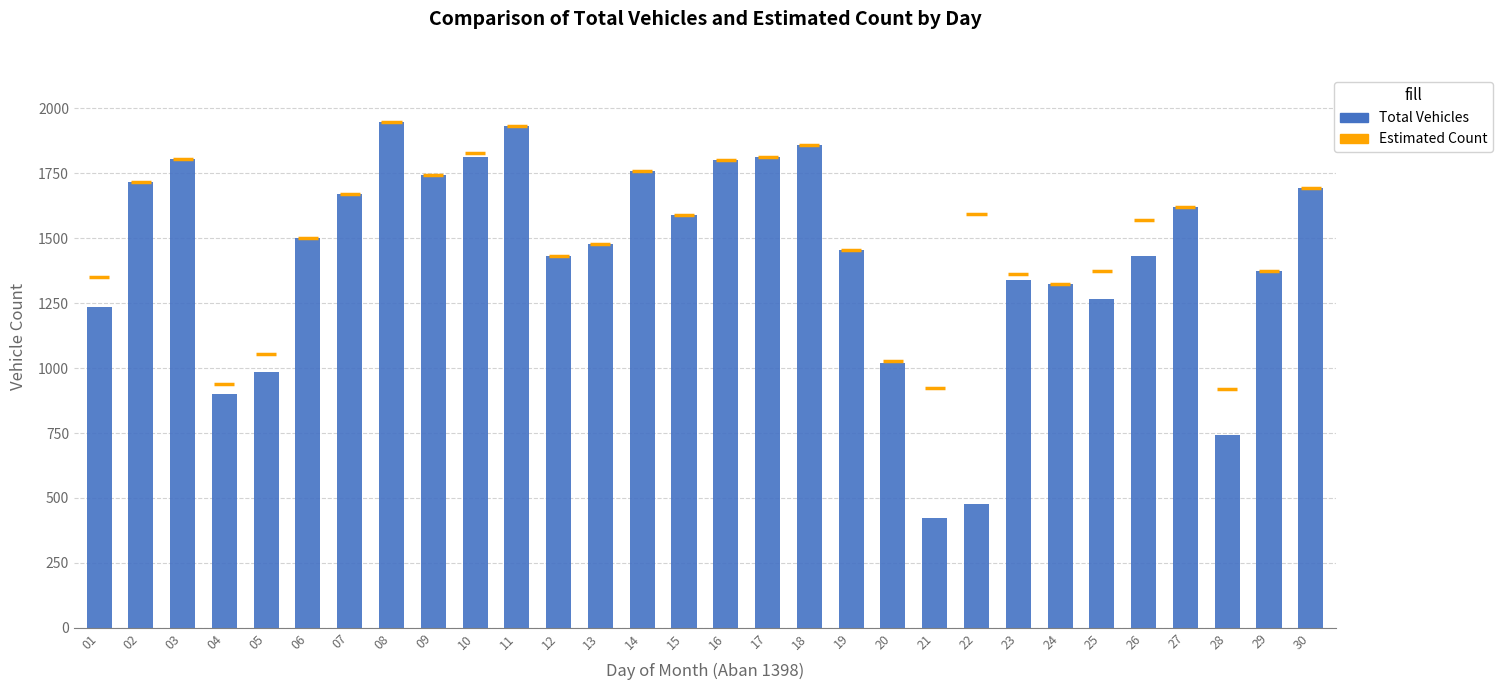

What is the greatest value displayed?

1949